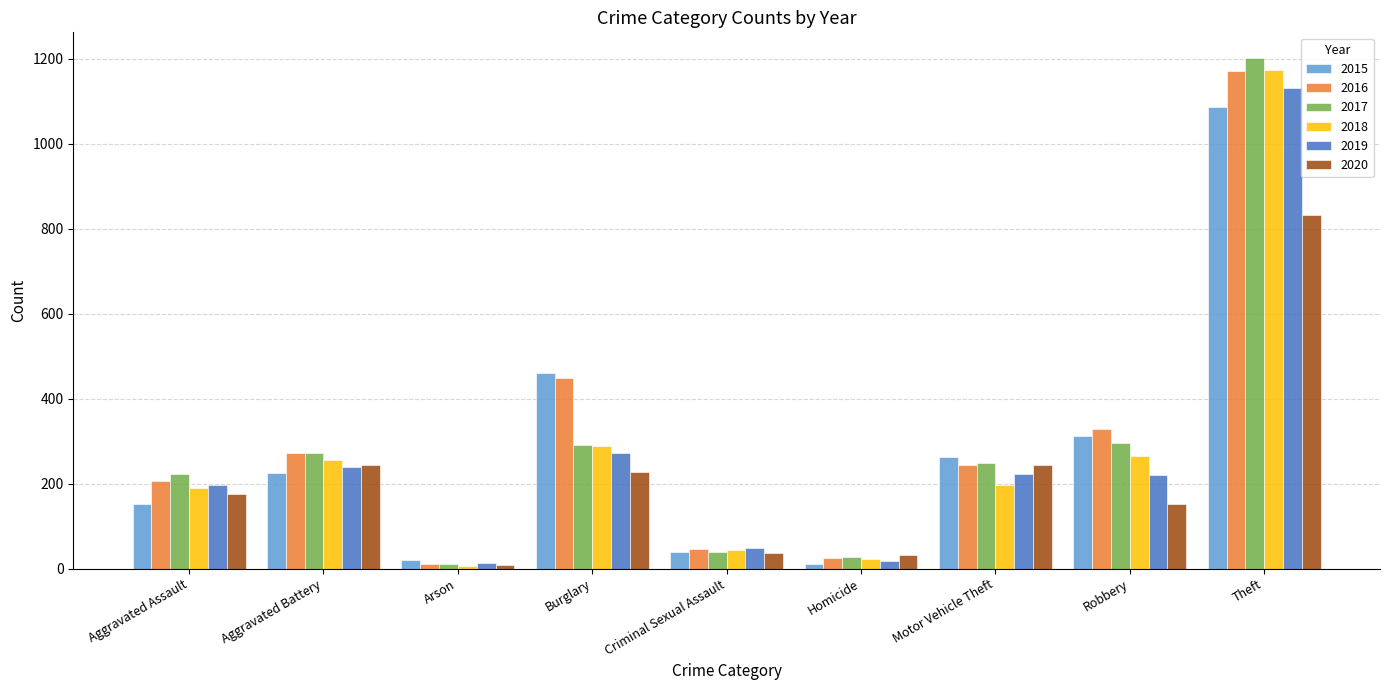

What are all the series names shown in the legend?

2015, 2016, 2017, 2018, 2019, 2020